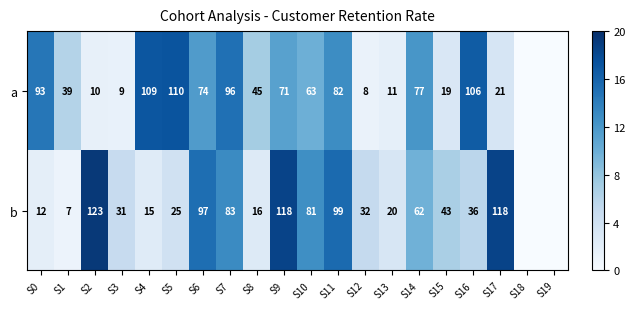

Is the value of b at S6 greater than the value of a at S3?

Yes